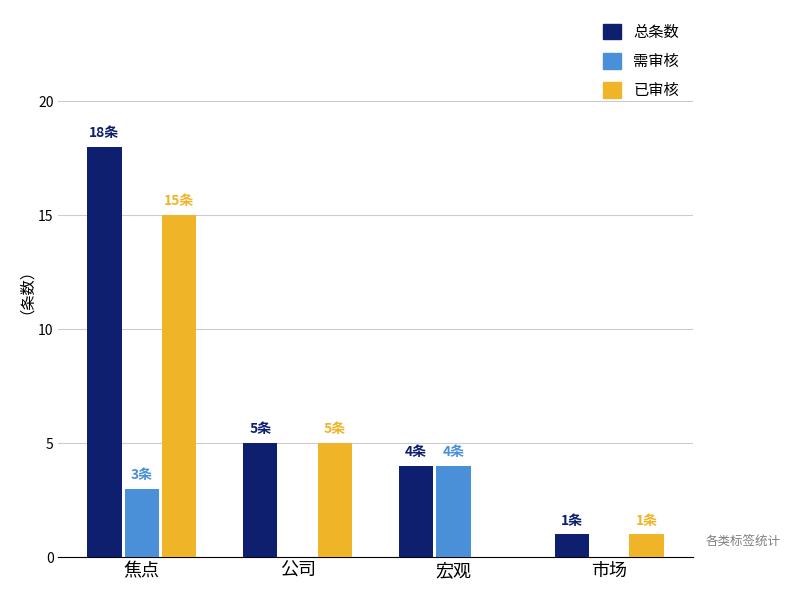

What is the maximum value shown in the chart?

18